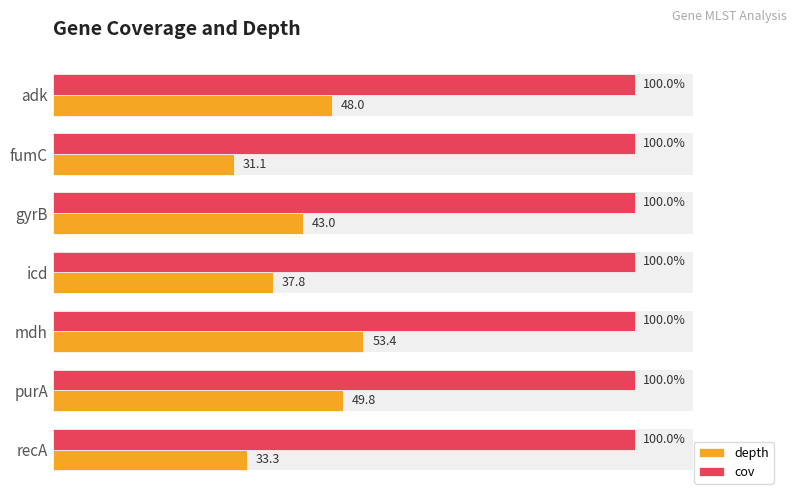

How many categories are shown in the chart?

7